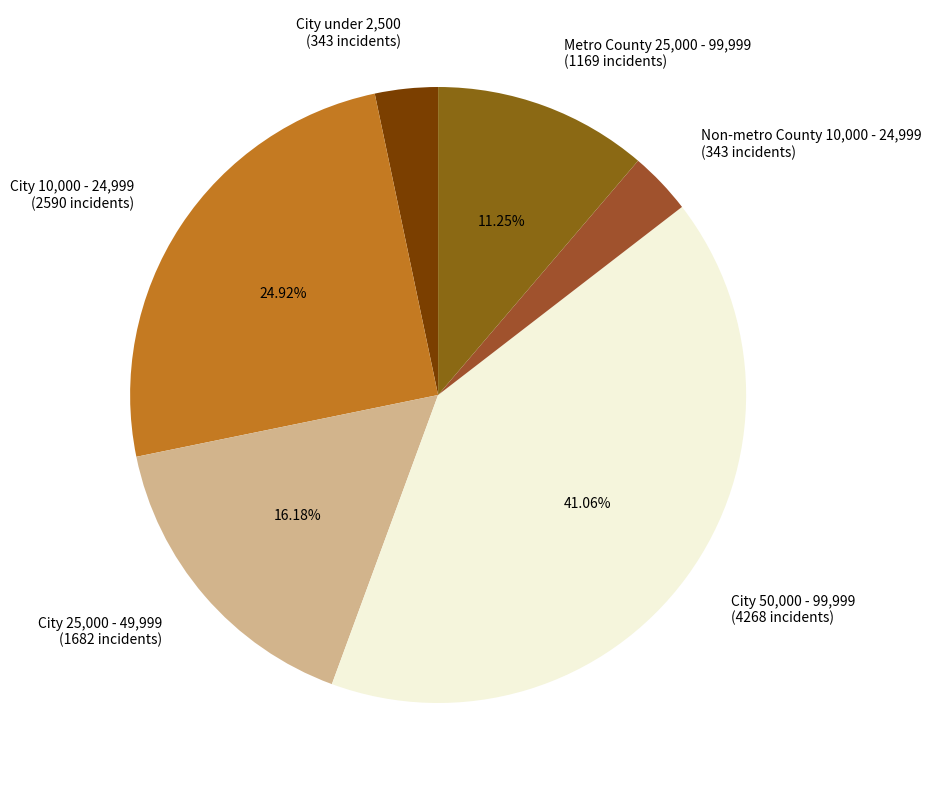

What is the ratio of the value at City 50,000 - 99,999 (4268 incidents) to the value at City 25,000 - 49,999 (1682 incidents)?

2.5